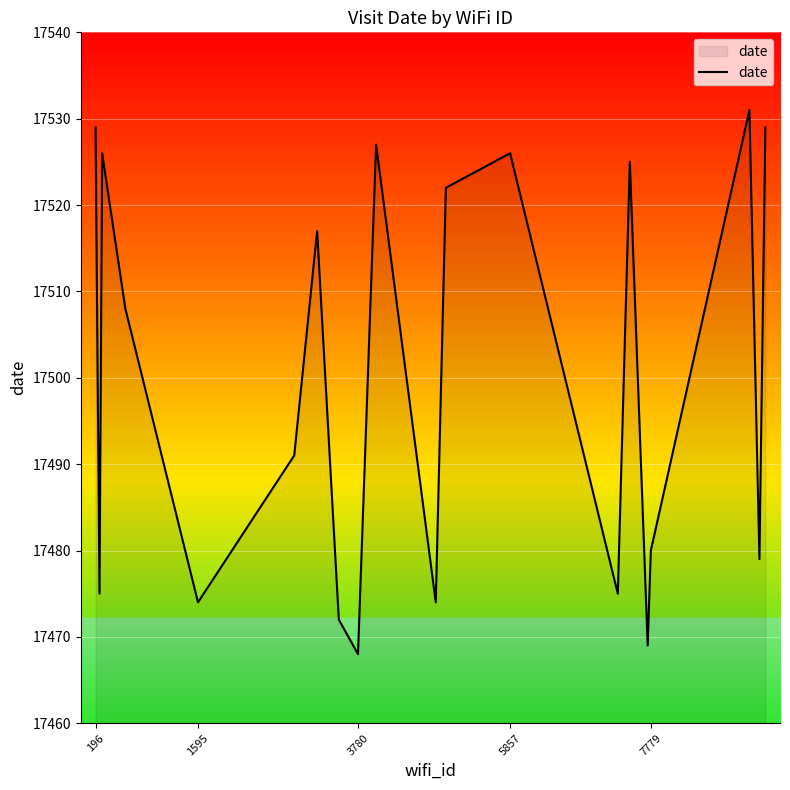

What is the smallest value displayed?

17468